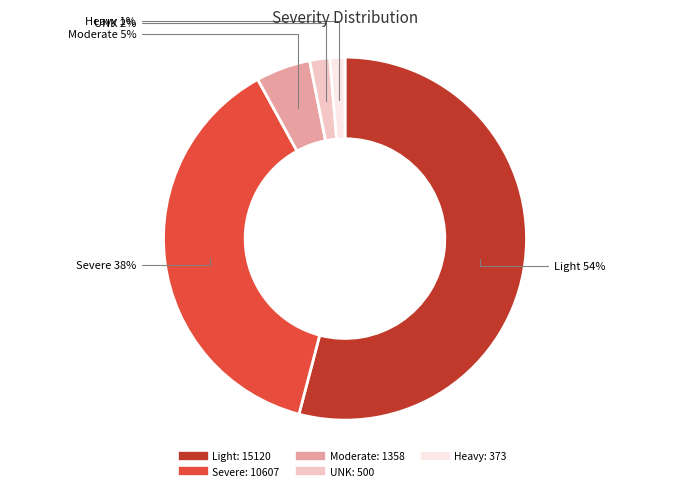

What percentage is the UNK slice, to the nearest percent?

2%